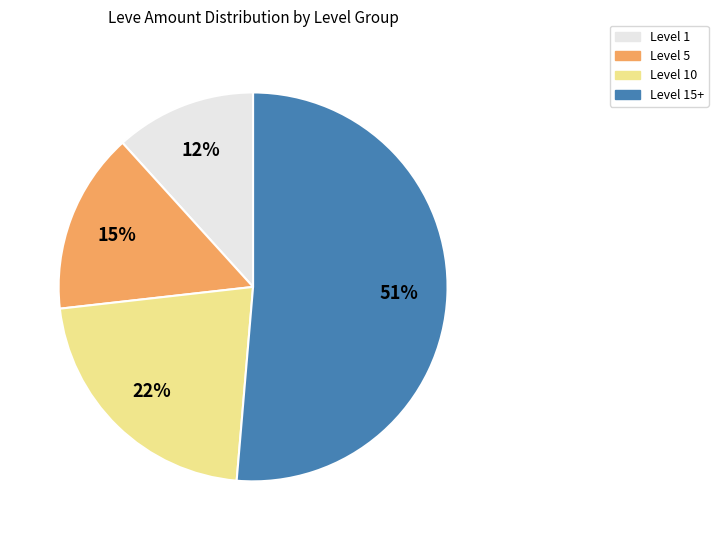

Count the number of slices in the pie.

4